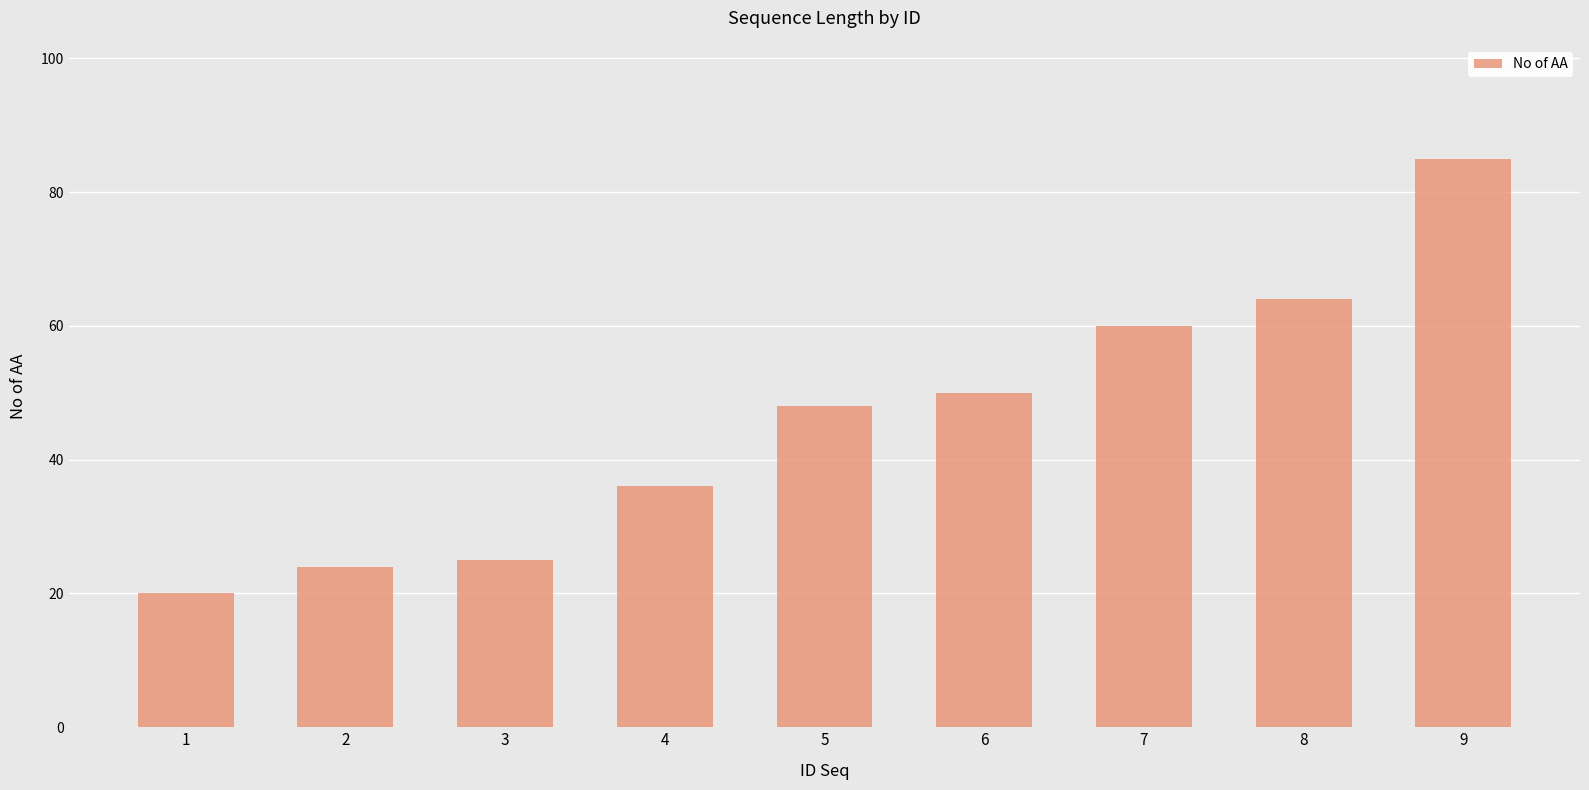

What is the maximum value shown in the chart?

85